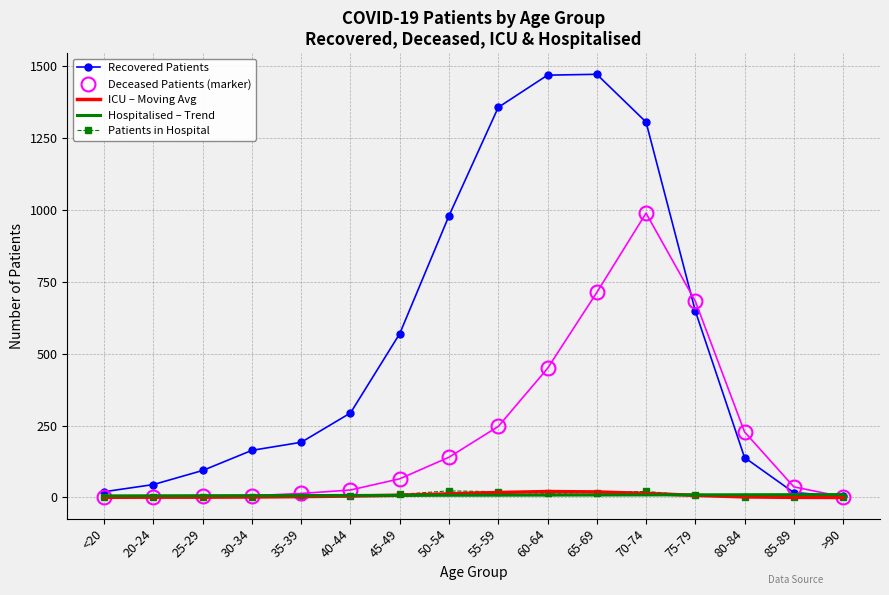

True or false: Hospitalised – Trend has more than 0 points higher than both neighbors.

False